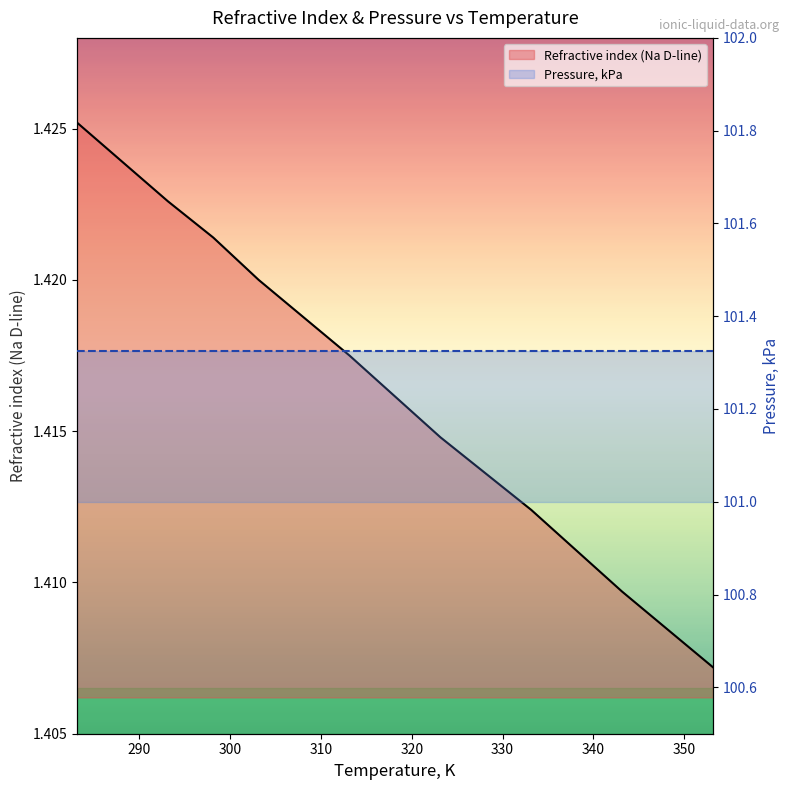

Rank the categories by value from highest to lowest.

283.15, 293.15, 298.15, 303.15, 313.15, 323.15, 333.15, 343.15, 353.15